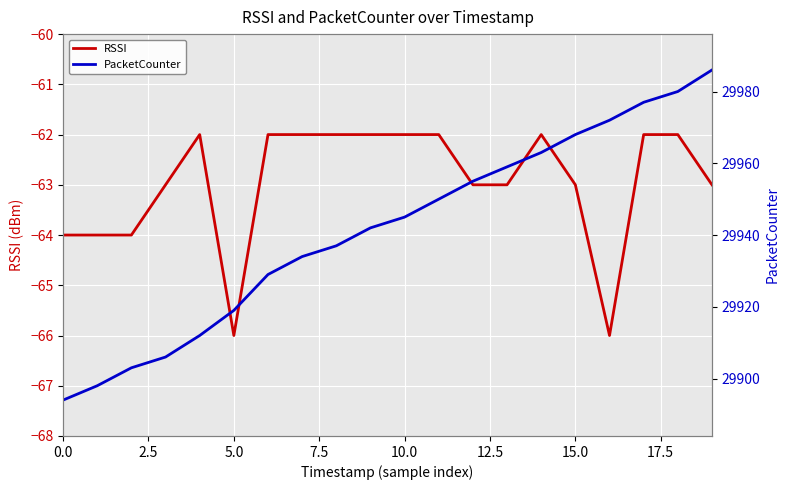

Rank the series by their average value, from highest to lowest.

PacketCounter, RSSI